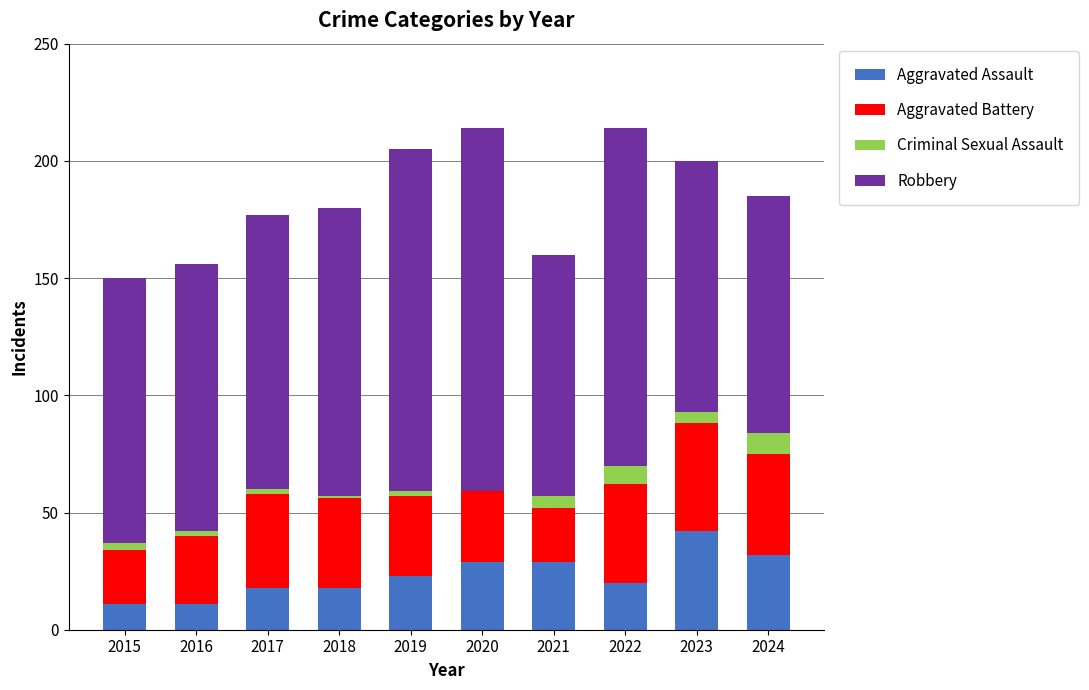

Does the chart contain stacked bars?

Yes